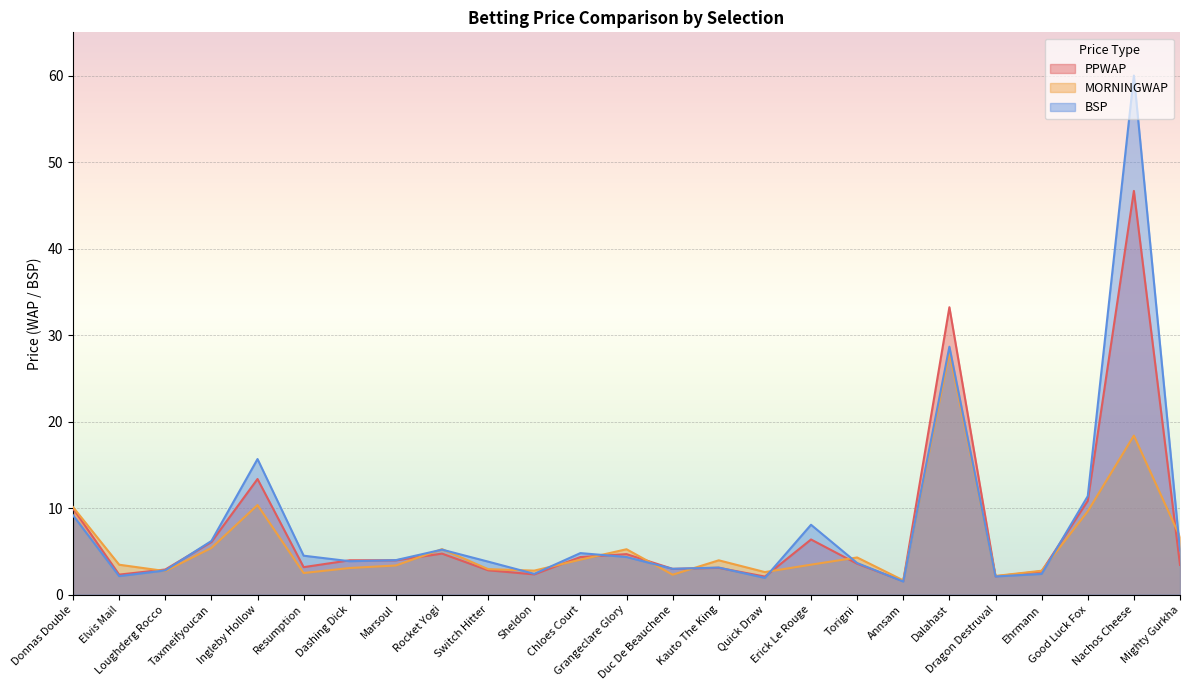

In BSP, how many points are higher than both neighbors (excluding endpoints)?

7